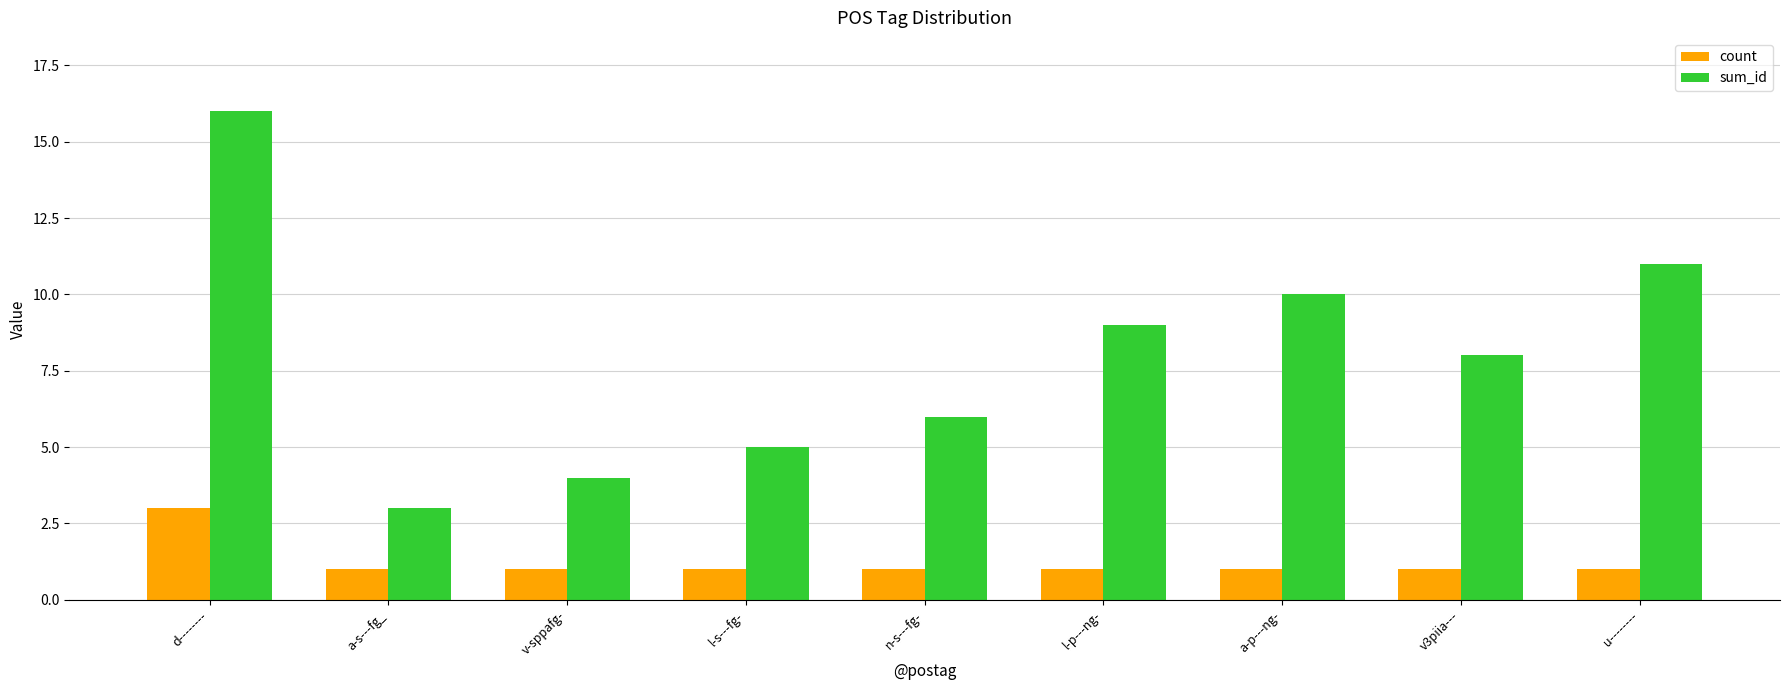

Rank the series at l-p---ng- from lowest to highest value.

count, sum_id